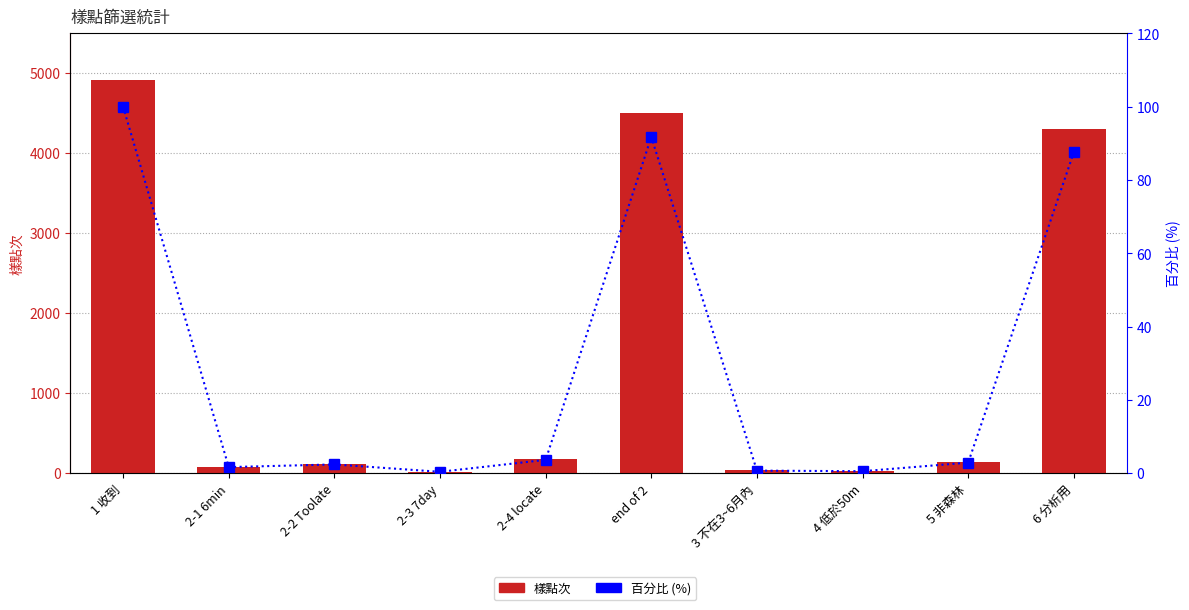

Reading left to right, extract all data points from this chart.

樣點次: 4908.0	82.0	118.0	19.0	179.0	4502.0	35.0	27.0	142.0	4298.0
百分比 (%): 100.0	1.7	2.4	0.4	3.6	91.7	0.7	0.6	2.9	87.6